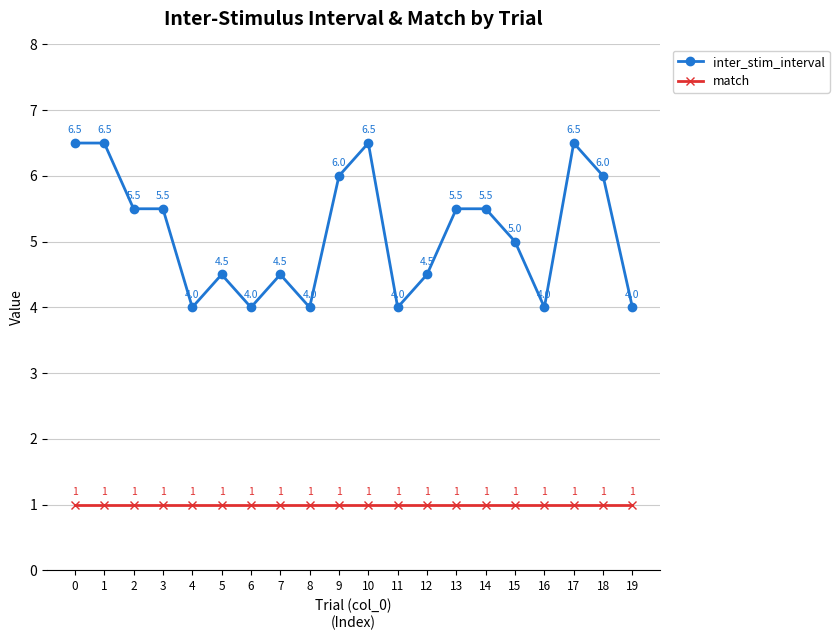

What is the greatest value displayed?

6.5